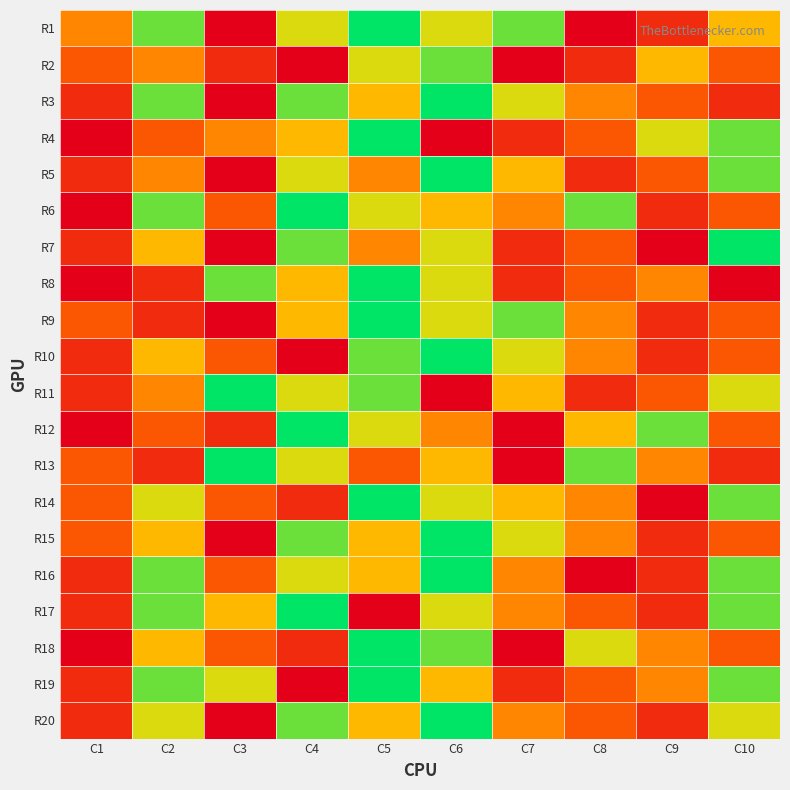

Reading right to left, what are all the values shown in this chart?

R1: C10=5	C9=2	C8=1	C7=7	C6=6	C5=8	C4=6	C3=1	C2=7	C1=4
R2: C10=3	C9=5	C8=2	C7=1	C6=7	C5=6	C4=1	C3=2	C2=4	C1=3
R3: C10=2	C9=3	C8=4	C7=6	C6=8	C5=5	C4=7	C3=1	C2=7	C1=2
R4: C10=7	C9=6	C8=3	C7=2	C6=1	C5=8	C4=5	C3=4	C2=3	C1=1
R5: C10=7	C9=3	C8=2	C7=5	C6=8	C5=4	C4=6	C3=1	C2=4	C1=2
R6: C10=3	C9=2	C8=7	C7=4	C6=5	C5=6	C4=8	C3=3	C2=7	C1=1
R7: C10=8	C9=1	C8=3	C7=2	C6=6	C5=4	C4=7	C3=1	C2=5	C1=2
R8: C10=1	C9=4	C8=3	C7=2	C6=6	C5=8	C4=5	C3=7	C2=2	C1=1
R9: C10=3	C9=2	C8=4	C7=7	C6=6	C5=8	C4=5	C3=1	C2=2	C1=3
R10: C10=3	C9=2	C8=4	C7=6	C6=8	C5=7	C4=1	C3=3	C2=5	C1=2
R11: C10=6	C9=3	C8=2	C7=5	C6=1	C5=7	C4=6	C3=8	C2=4	C1=2
R12: C10=3	C9=7	C8=5	C7=1	C6=4	C5=6	C4=8	C3=2	C2=3	C1=1
R13: C10=2	C9=4	C8=7	C7=1	C6=5	C5=3	C4=6	C3=8	C2=2	C1=3
R14: C10=7	C9=1	C8=4	C7=5	C6=6	C5=8	C4=2	C3=3	C2=6	C1=3
R15: C10=3	C9=2	C8=4	C7=6	C6=8	C5=5	C4=7	C3=1	C2=5	C1=3
R16: C10=7	C9=2	C8=1	C7=4	C6=8	C5=5	C4=6	C3=3	C2=7	C1=2
R17: C10=7	C9=2	C8=3	C7=4	C6=6	C5=1	C4=8	C3=5	C2=7	C1=2
R18: C10=3	C9=4	C8=6	C7=1	C6=7	C5=8	C4=2	C3=3	C2=5	C1=1
R19: C10=7	C9=4	C8=3	C7=2	C6=5	C5=8	C4=1	C3=6	C2=7	C1=2
R20: C10=6	C9=2	C8=3	C7=4	C6=8	C5=5	C4=7	C3=1	C2=6	C1=2